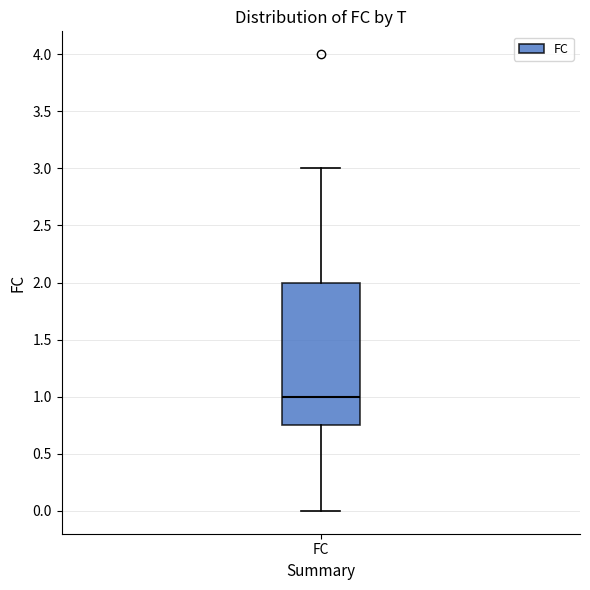

Where does the upper whisker of the box for FC end on the y-axis? The values are not printed on the chart, so give them approximately, as read against the axis.

3.00